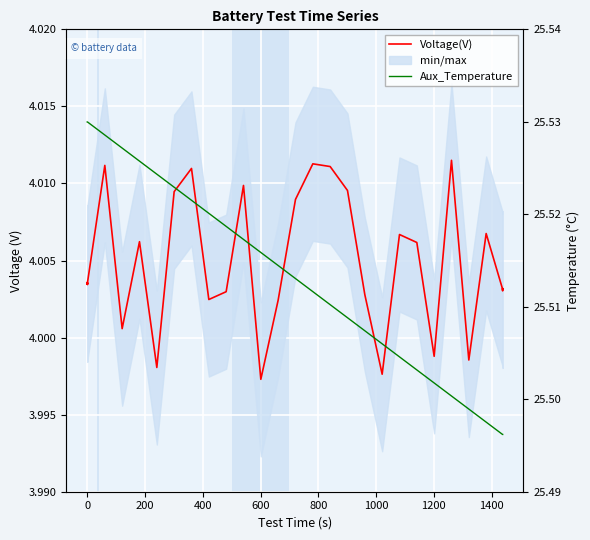

How many lines are shown in the chart?

2